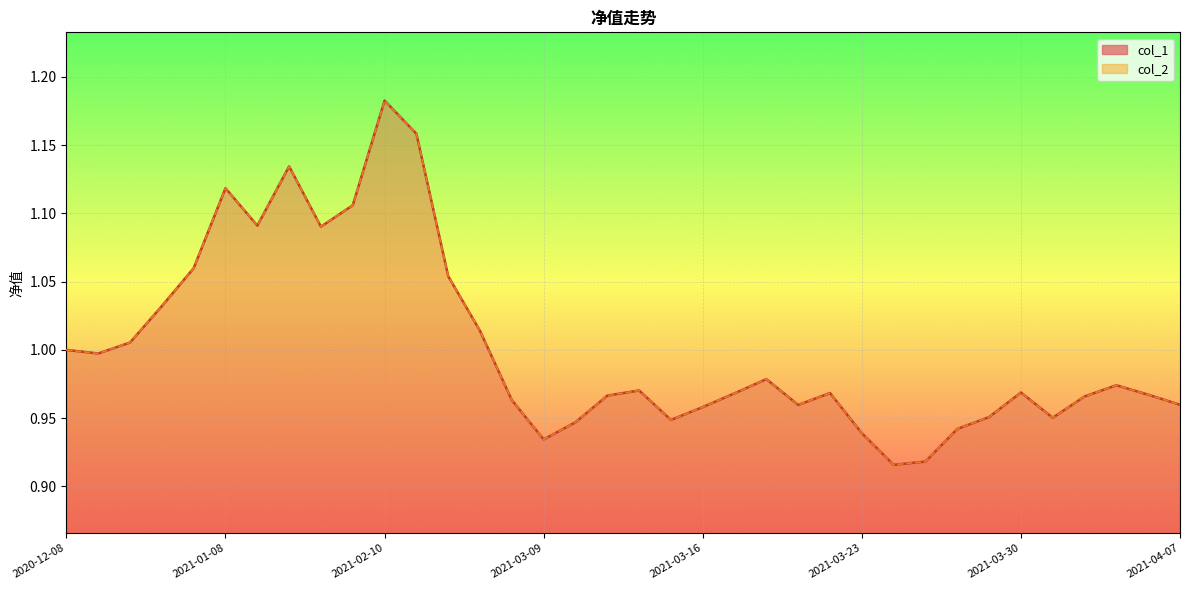

True or false: col_2 and col_1 cross at least once.

False